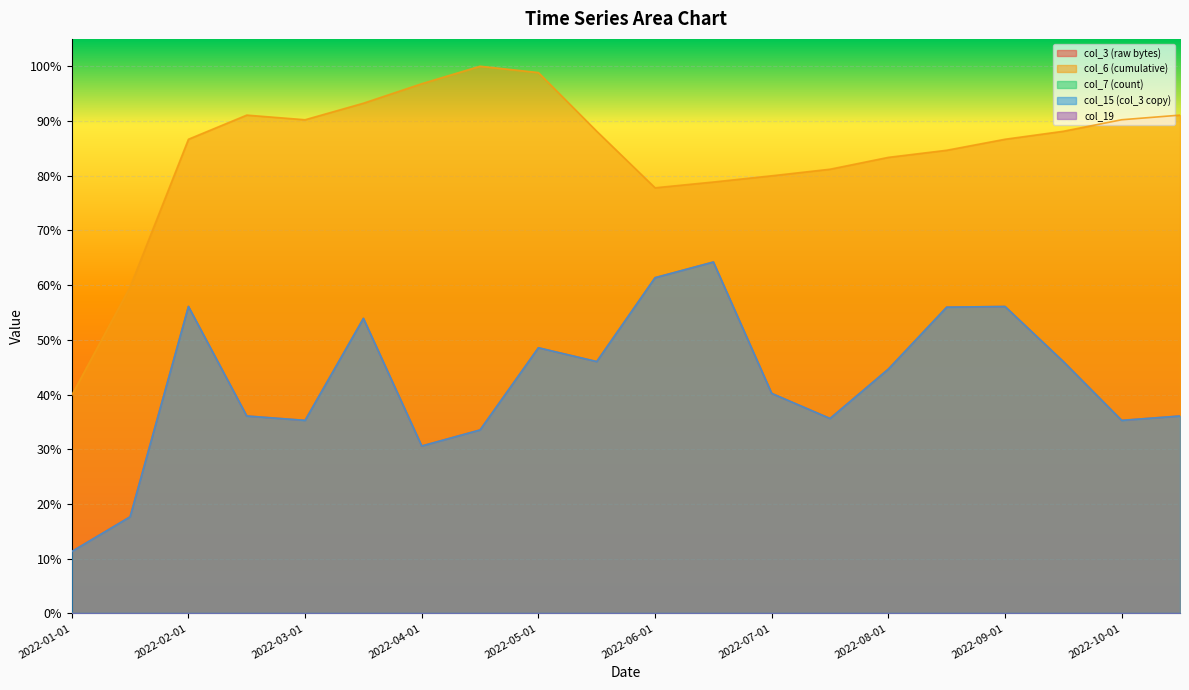

True or false: col_15 (col_3 copy) has a value of 0.6 at 2022-06-15.

True